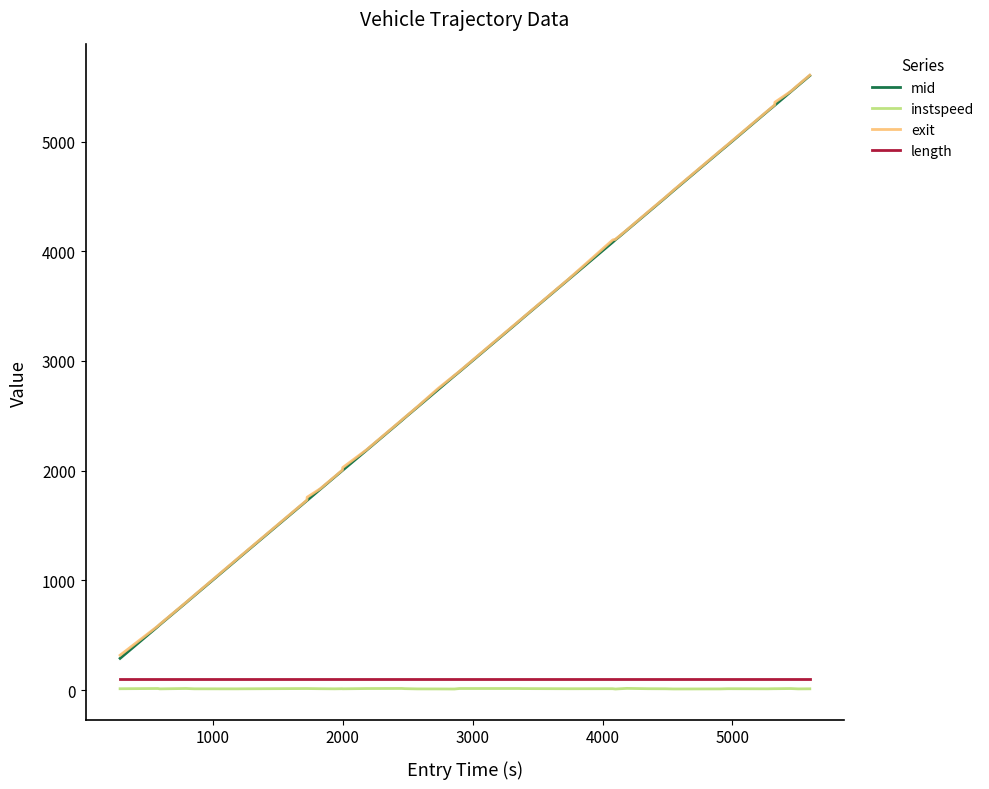

What is the highest value of the instspeed series?

15.6